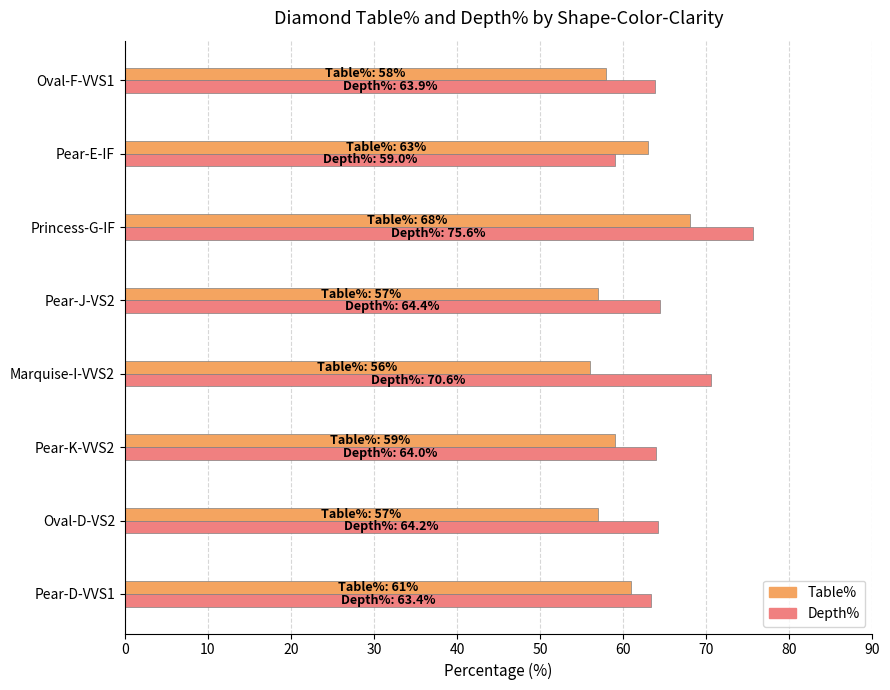

What is the difference between the second highest and minimum values in the Table% series?

7.0